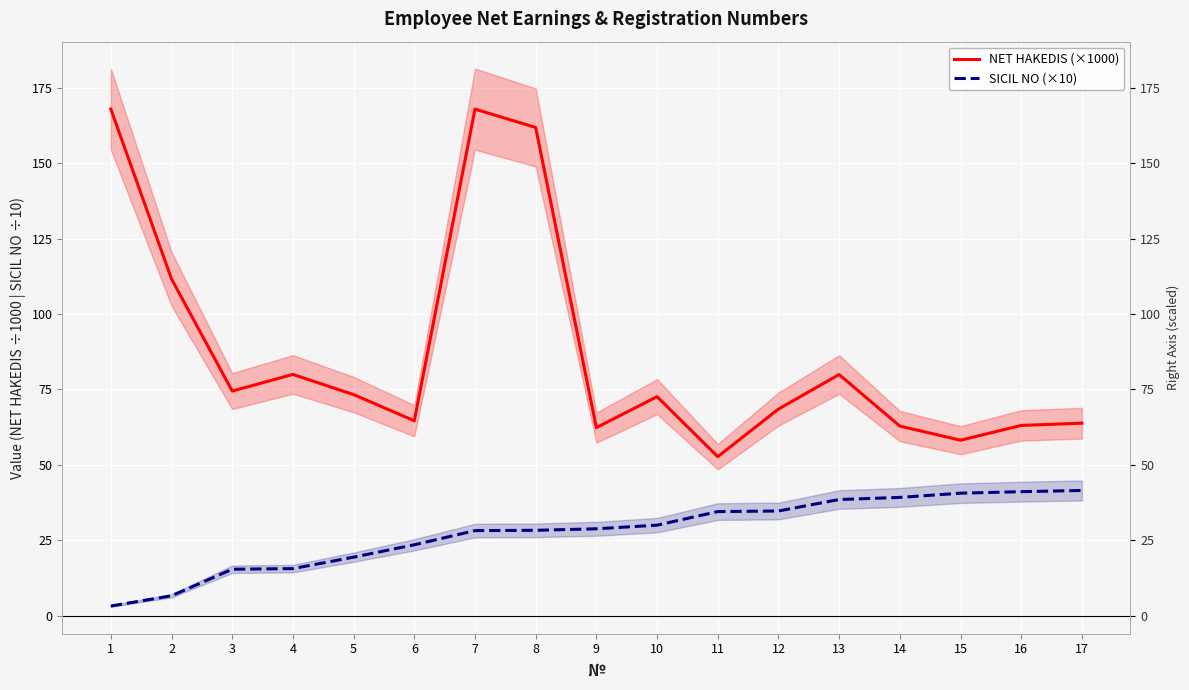

Is it true that NET HAKEDIS (×1000) equals 107.8 at 17?

False